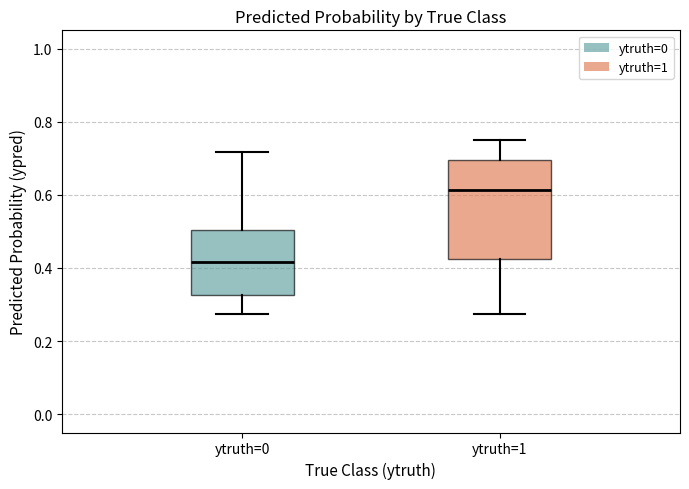

Reading left to right, read every box against the y-axis: the position of its median line, the range the box covers, and the ends of its whiskers. The values are not printed on the chart, so give them approximately, as read against the axis.

ytruth=0: median 0.42, box 0.32 to 0.50, whiskers 0.28 to 0.72
ytruth=1: median 0.62, box 0.42 to 0.70, whiskers 0.28 to 0.76